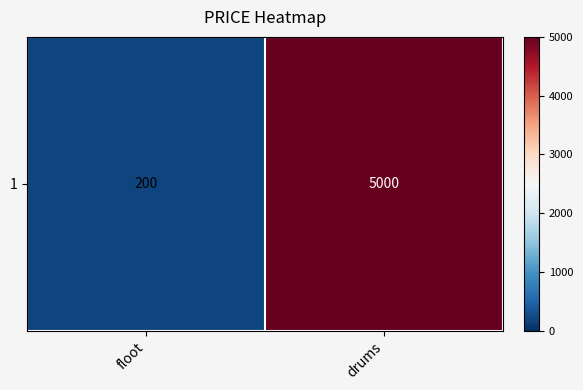

Reading left to right, list all the values displayed in this chart.

200	5000